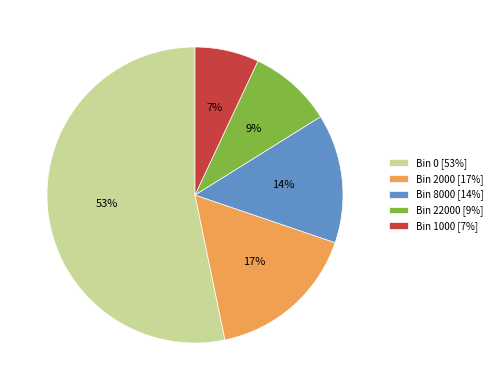

How many slices are in this pie chart?

5